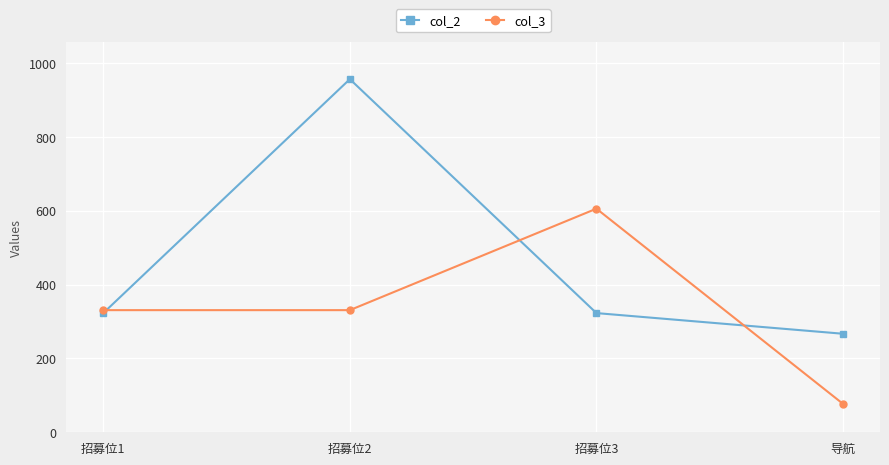

What is the label of the 3rd point from the left?

招募位3